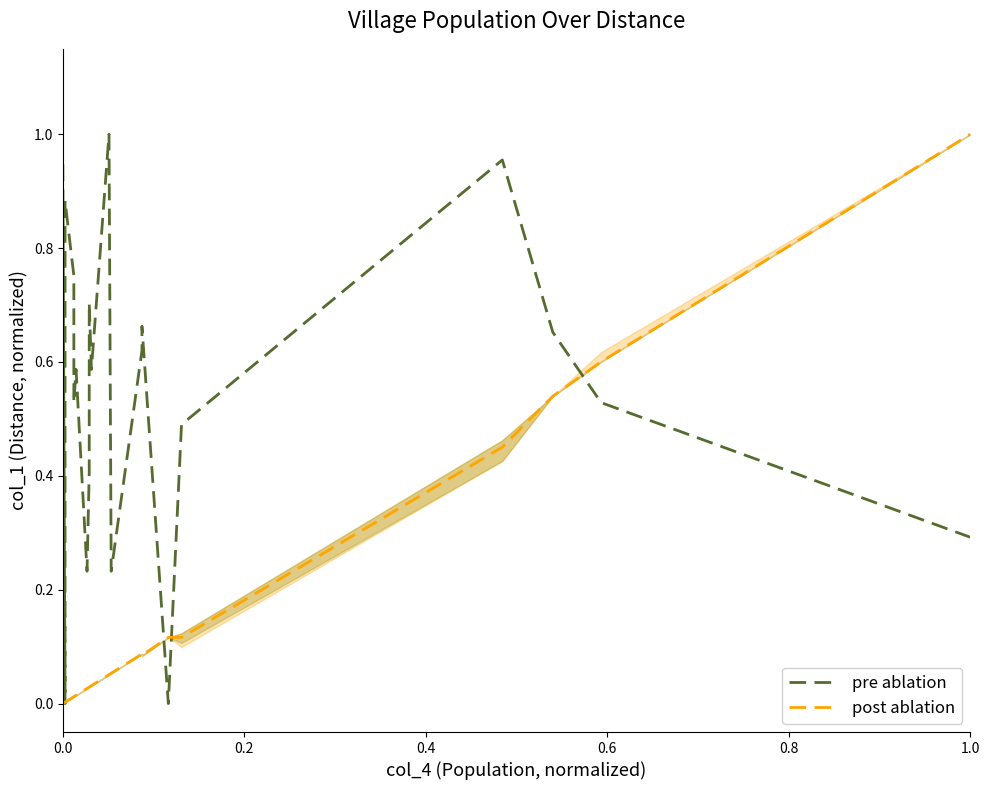

How many data points in post ablation are above 0?

20